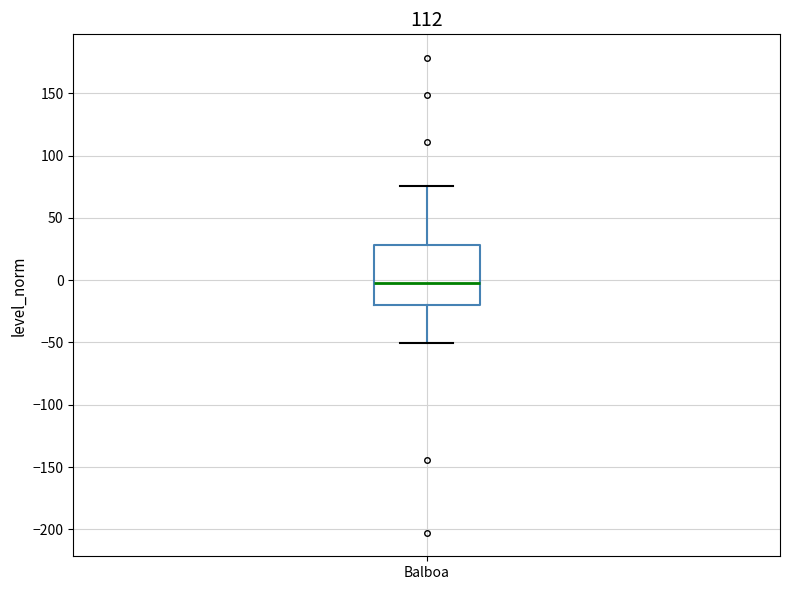

Where does the median line of the box for Balboa sit on the y-axis? The values are not printed on the chart, so give them approximately, as read against the axis.

0